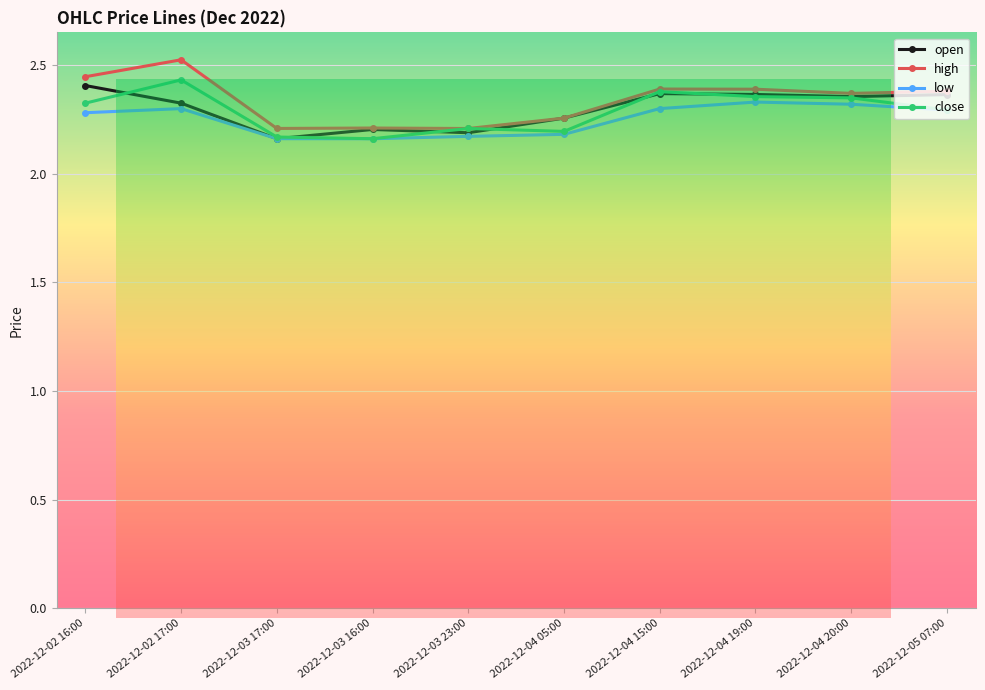

What is the label of the 10th point from the right?

2022-12-02 16:00